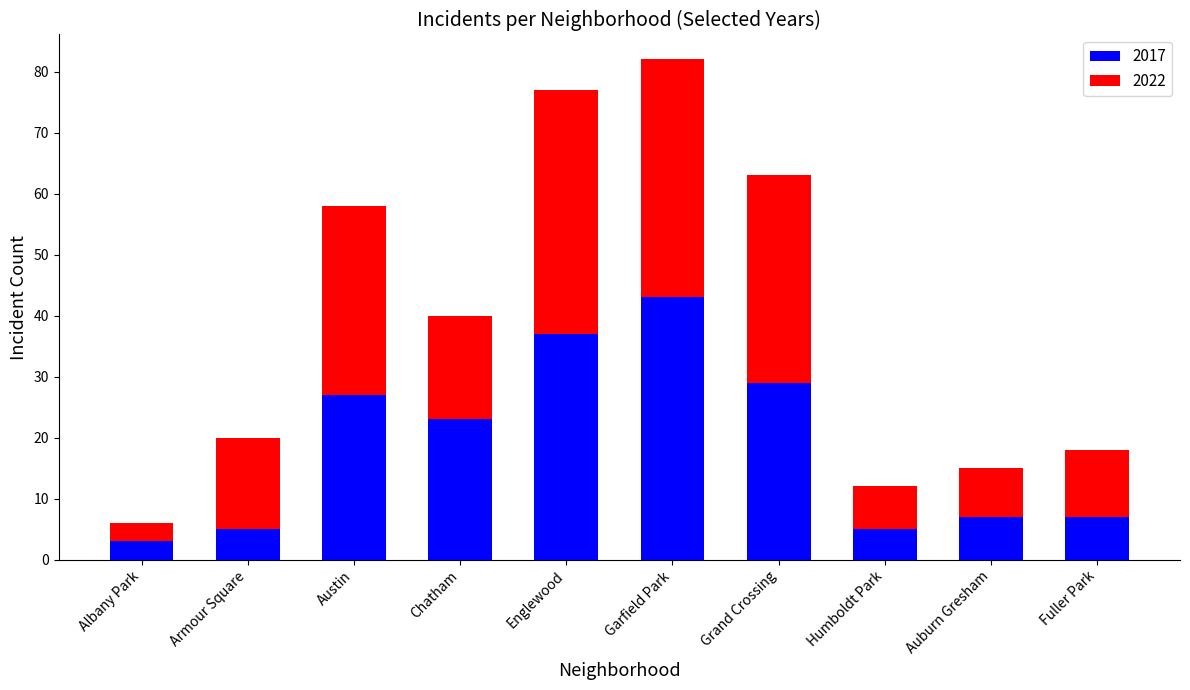

What is the total value across all series at Auburn Gresham?

15